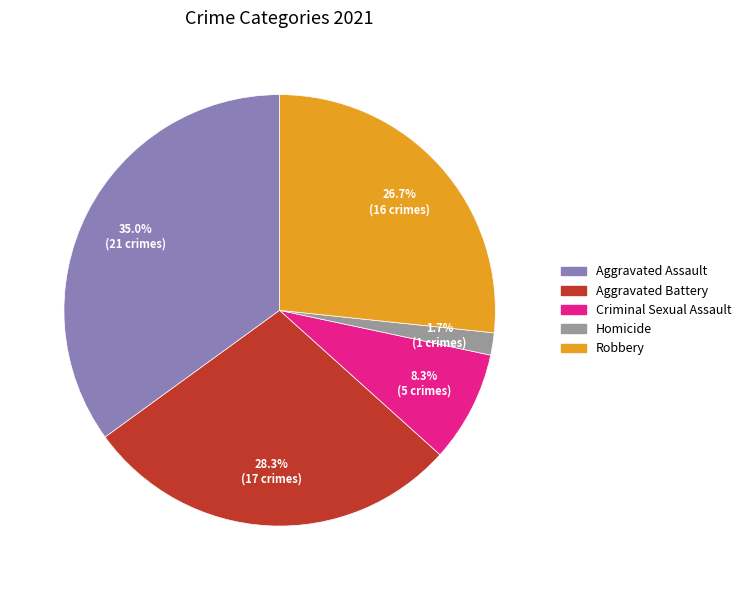

How many segments does this pie chart have?

5